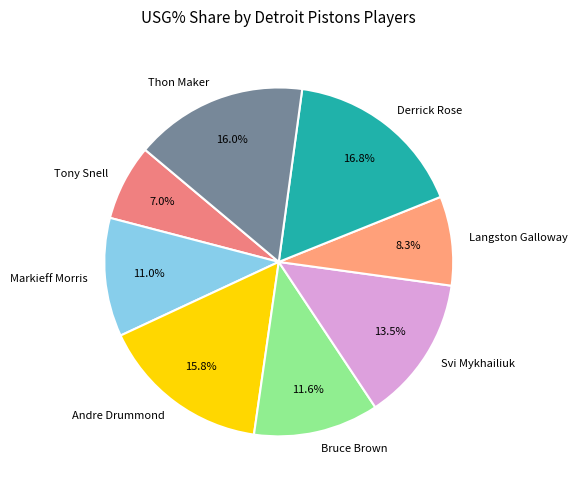

Approximately how many times larger is the value at Svi Mykhailiuk compared to Markieff Morris?

1.2